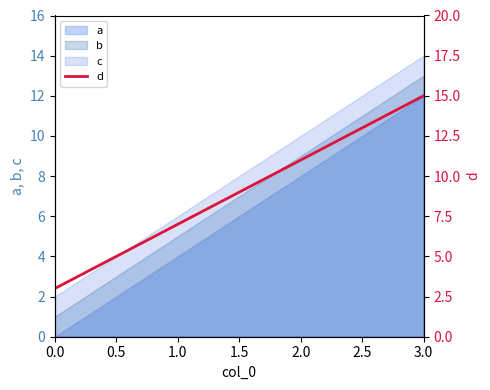

What is the greatest value displayed?

15